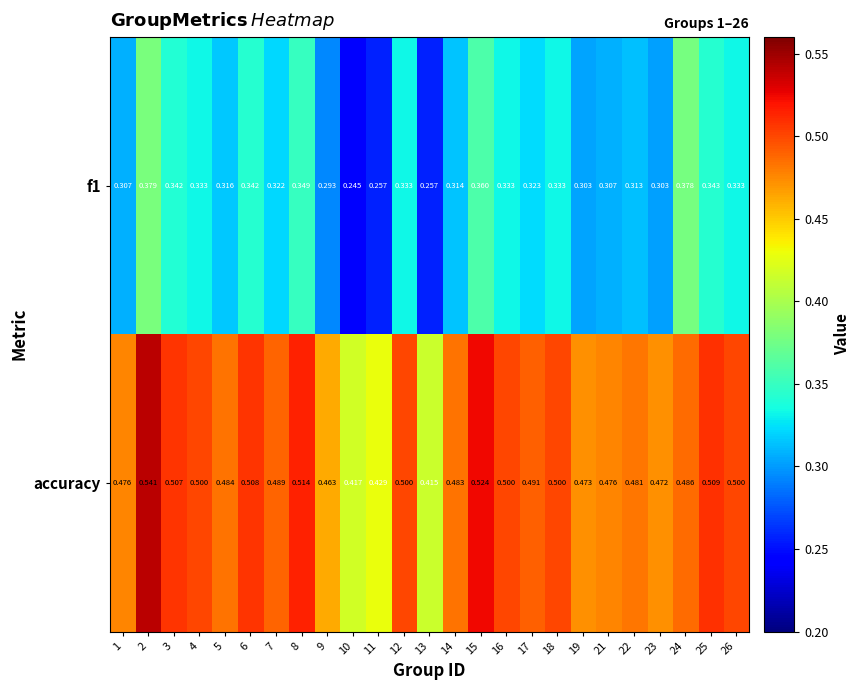

Rank the series at 21 from lowest to highest value.

f1, accuracy